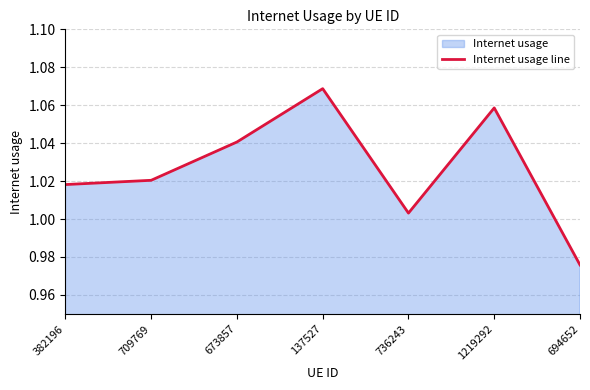

Approximately how many times larger is the value at 736243 compared to 709769?

1.0